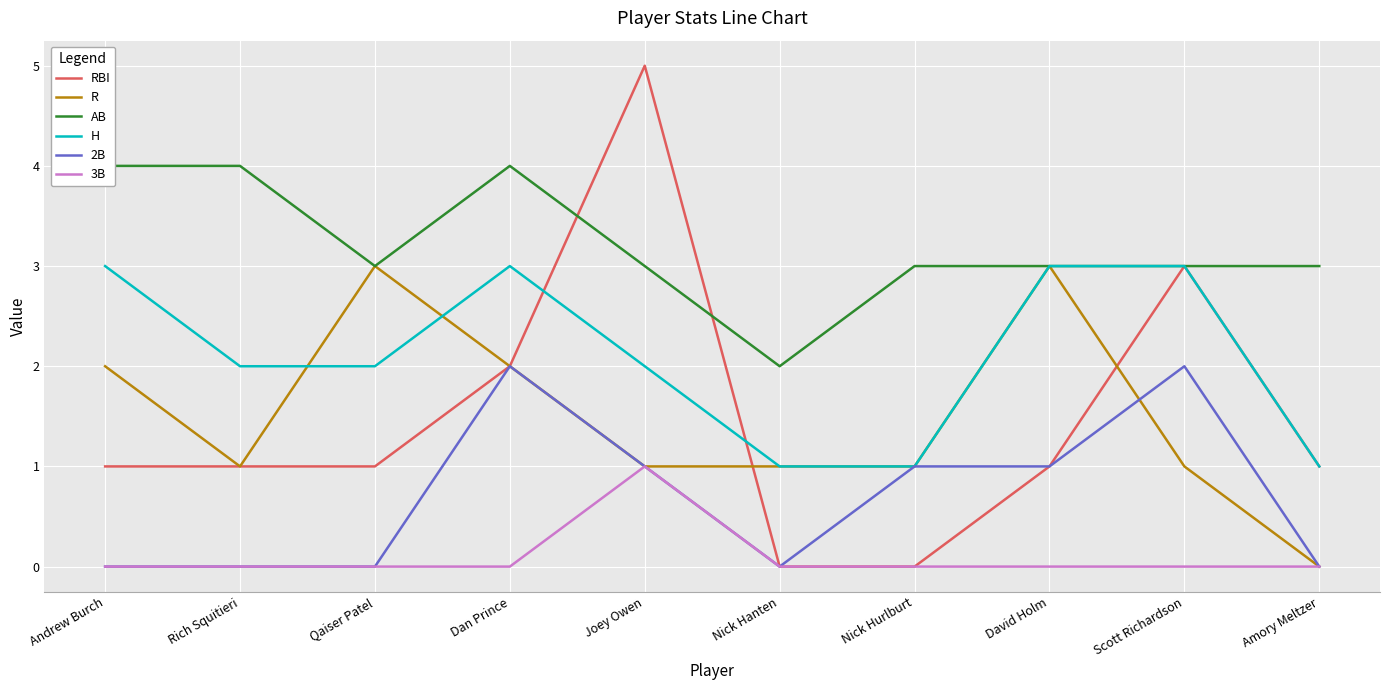

At which category does R reach its first local peak?

Qaiser Patel